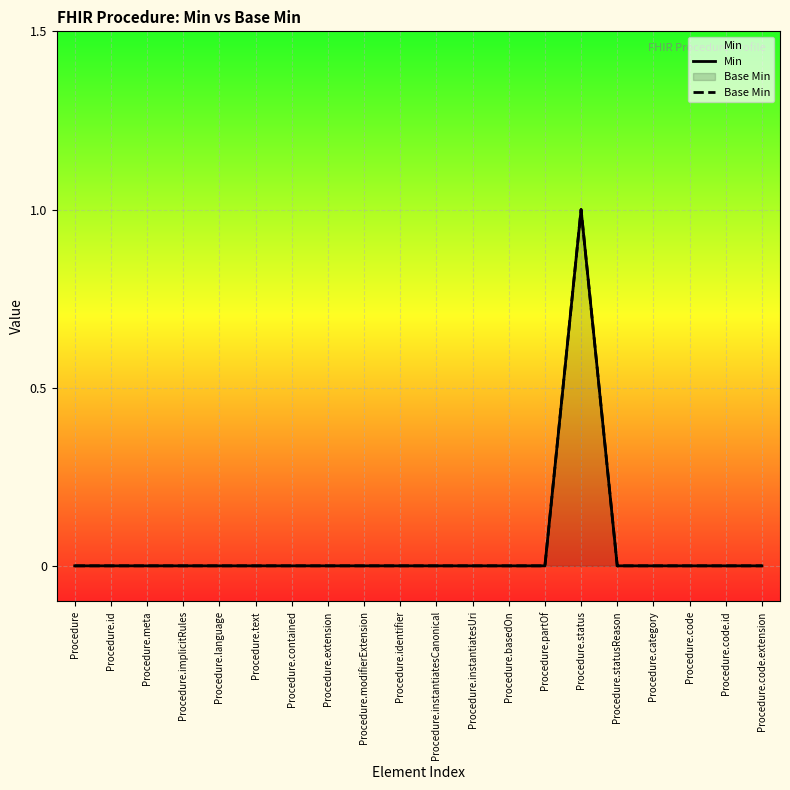

Between Procedure.status and Procedure.identifier, which is larger?

Procedure.status